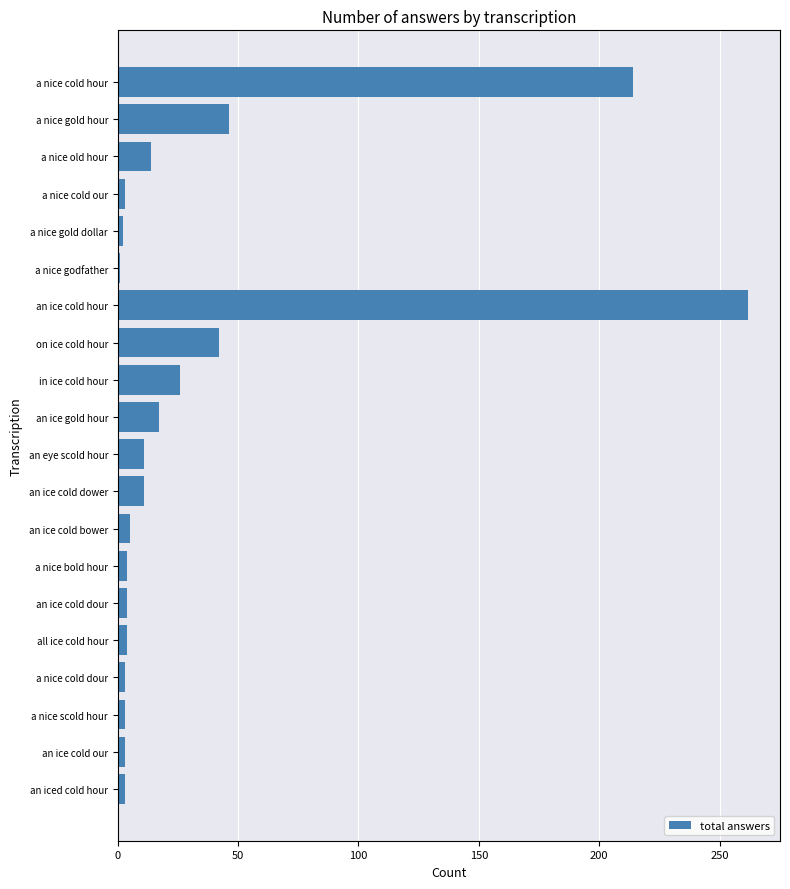

Count the number of data series in this chart.

1